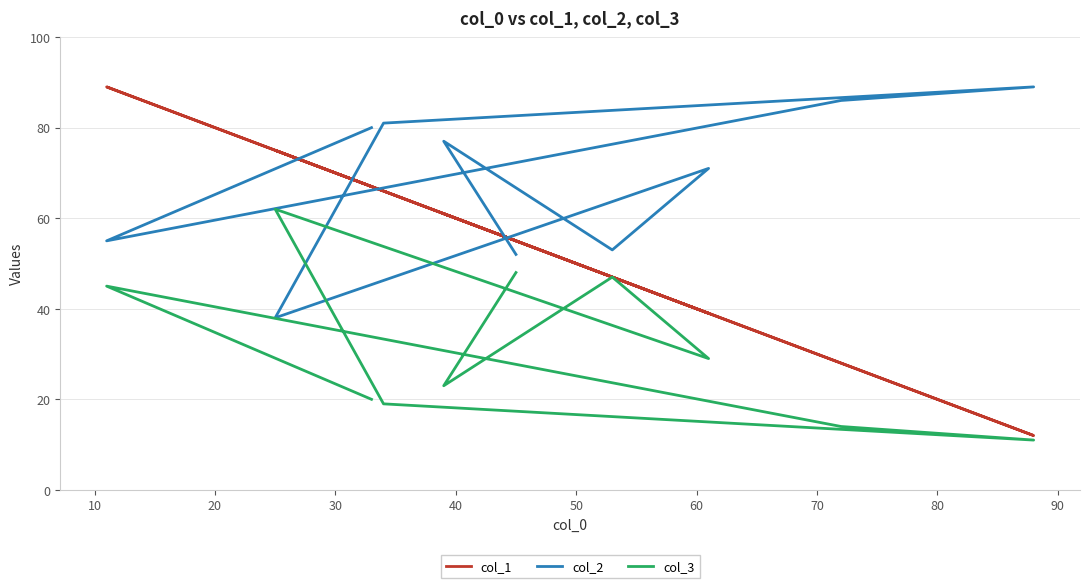

Does the chart display data point markers on the line(s)?

No